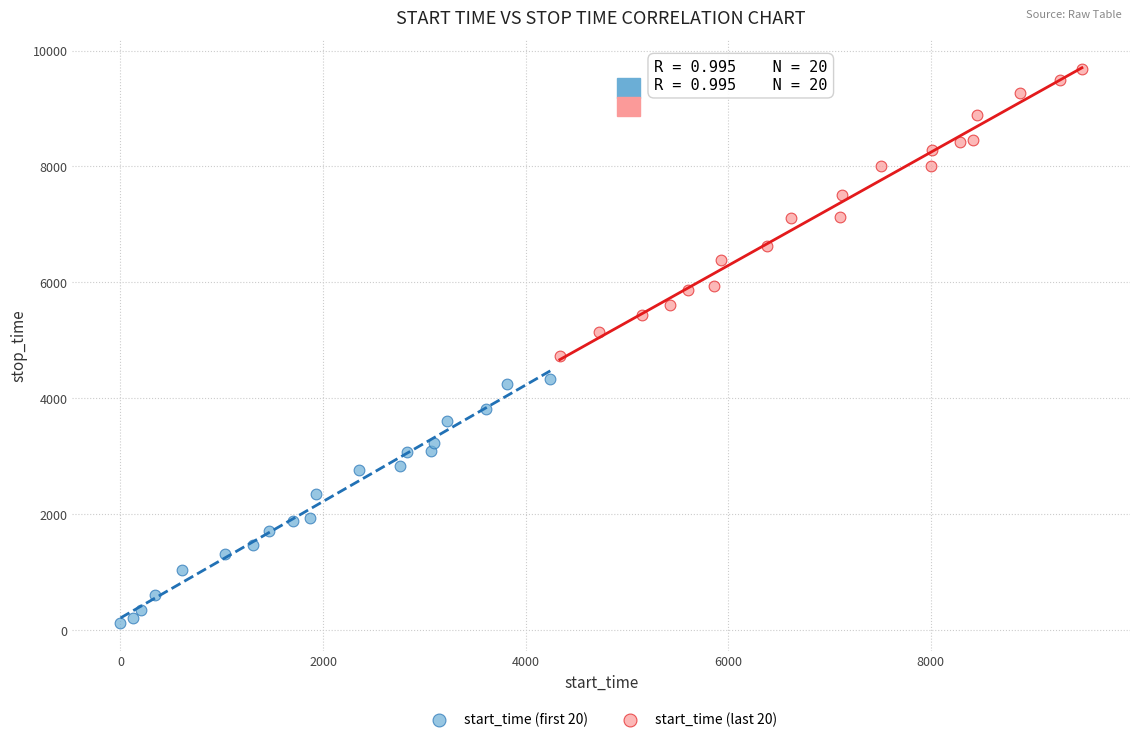

Which series contains the lowest Y value?

start_time (first 20)